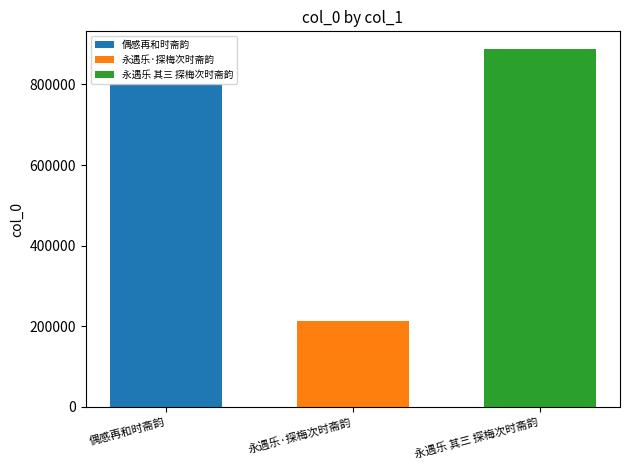

How many distinct data groups are displayed?

3